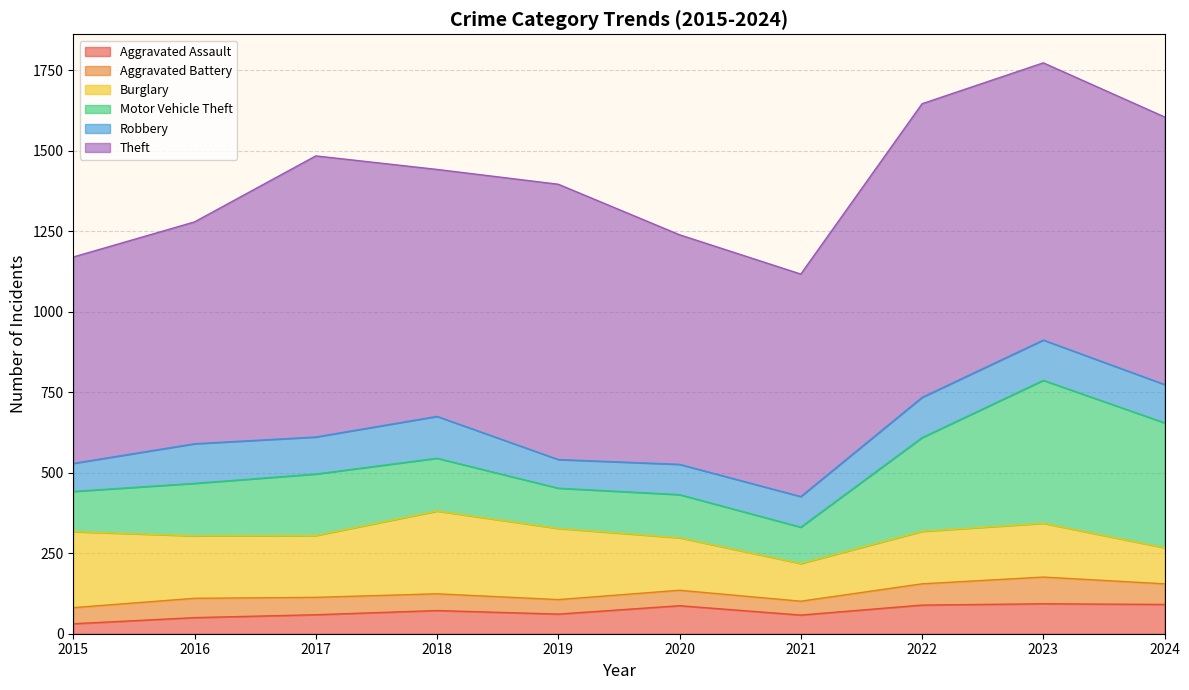

True or false: Burglary and Aggravated Assault intersect in this chart.

False